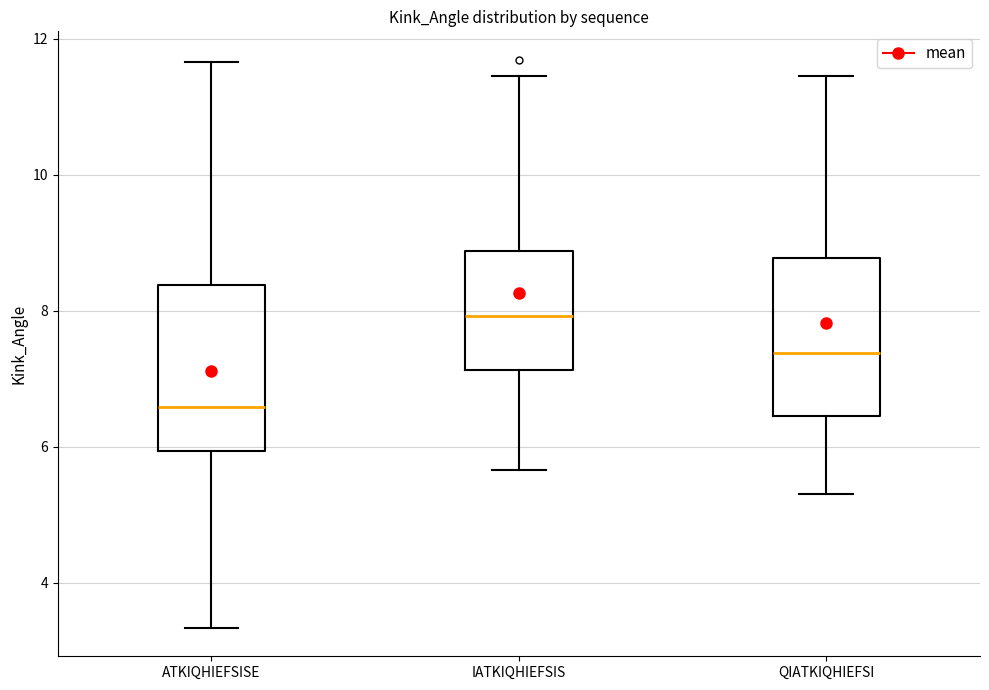

Which box's median line is the lowest?

ATKIQHIEFSISE